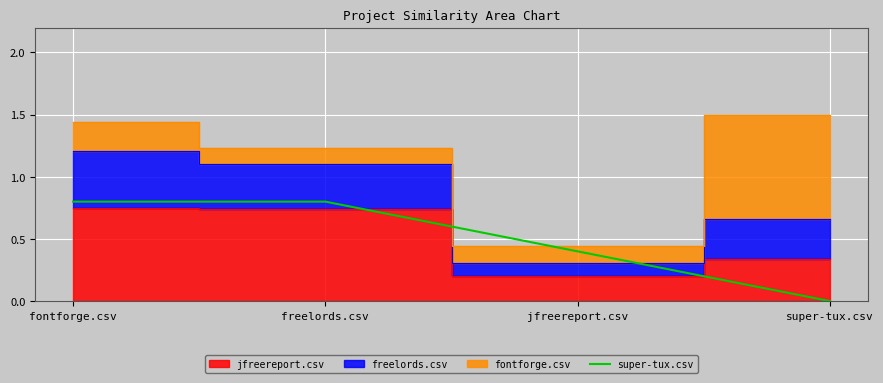

How many data points are above 0?

3